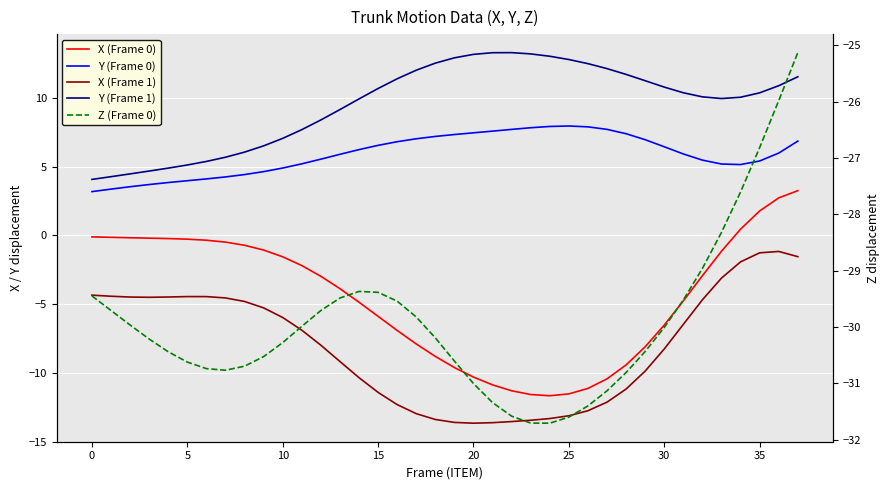

The value of X (Frame 1) at 22 is -13.5. True or false?

True